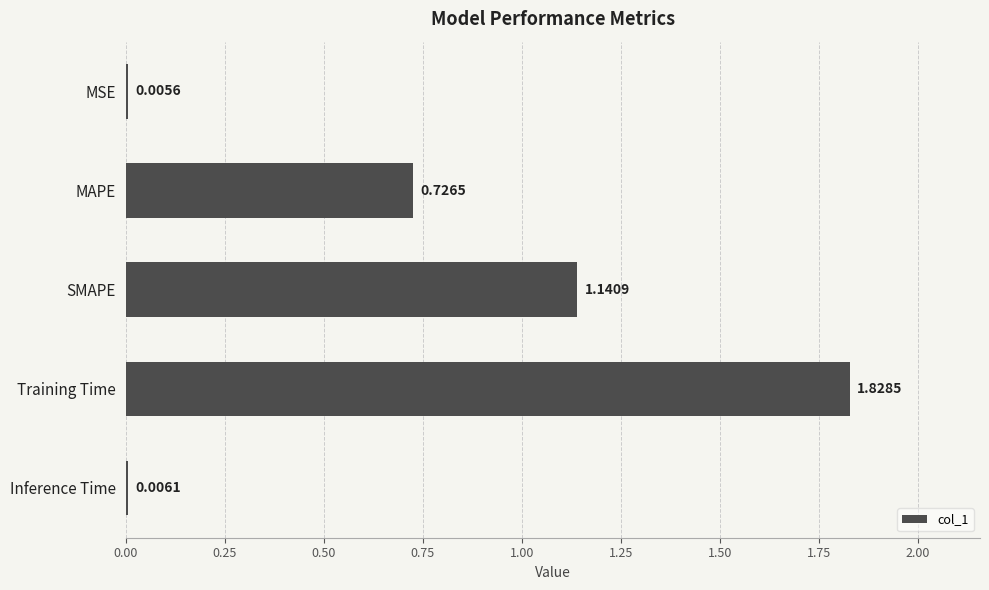

Between MSE and Training Time, which is larger?

Training Time